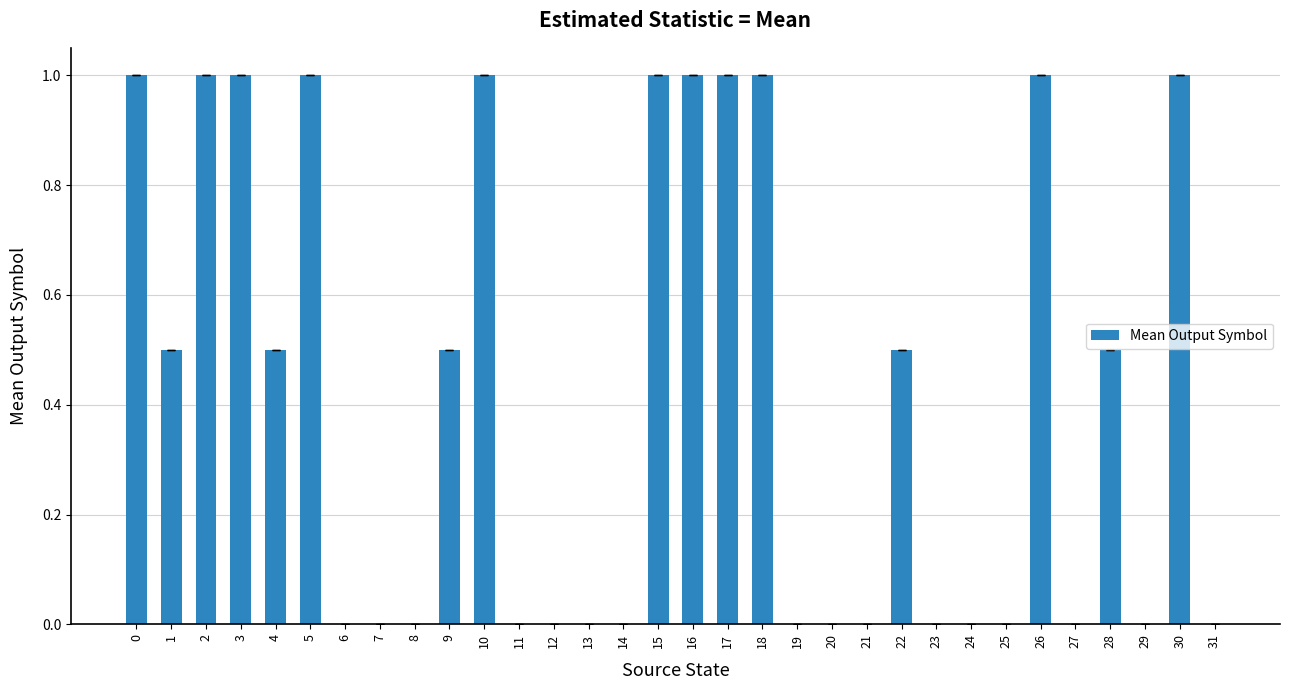

What is the maximum value shown in the chart?

1.0